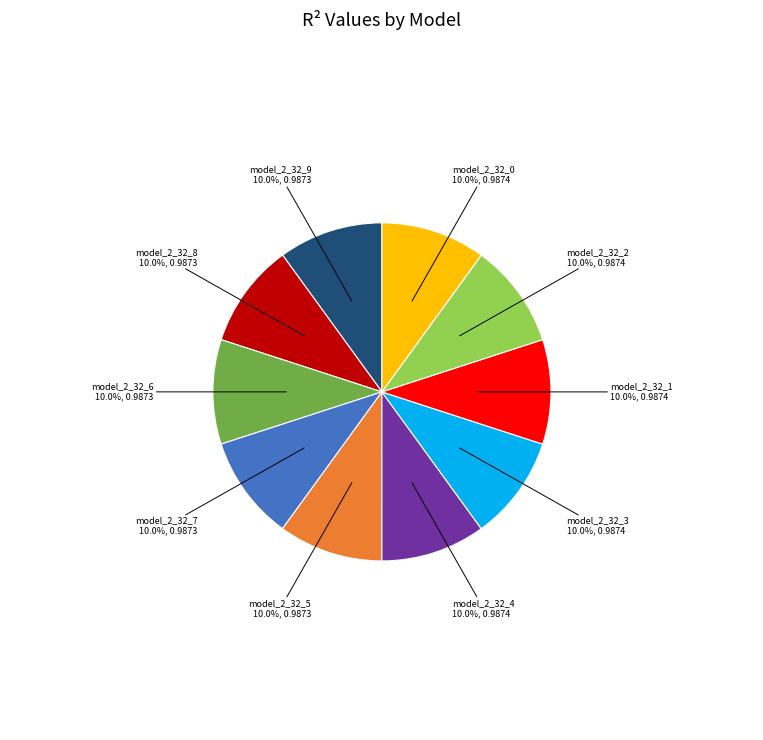

What portion of the pie excludes model_2_32_2?

90.0%